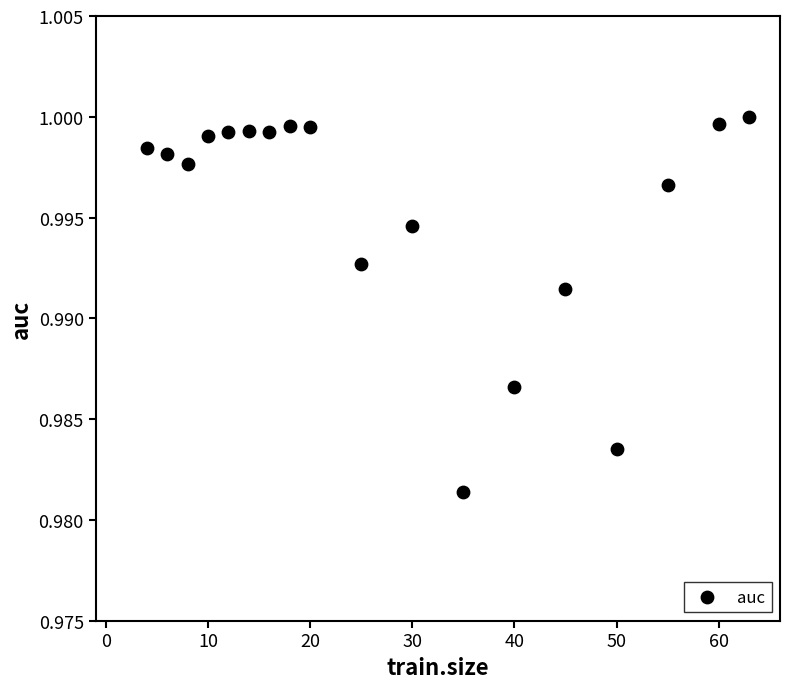

What is the range of X values (max minus min)?

59.0